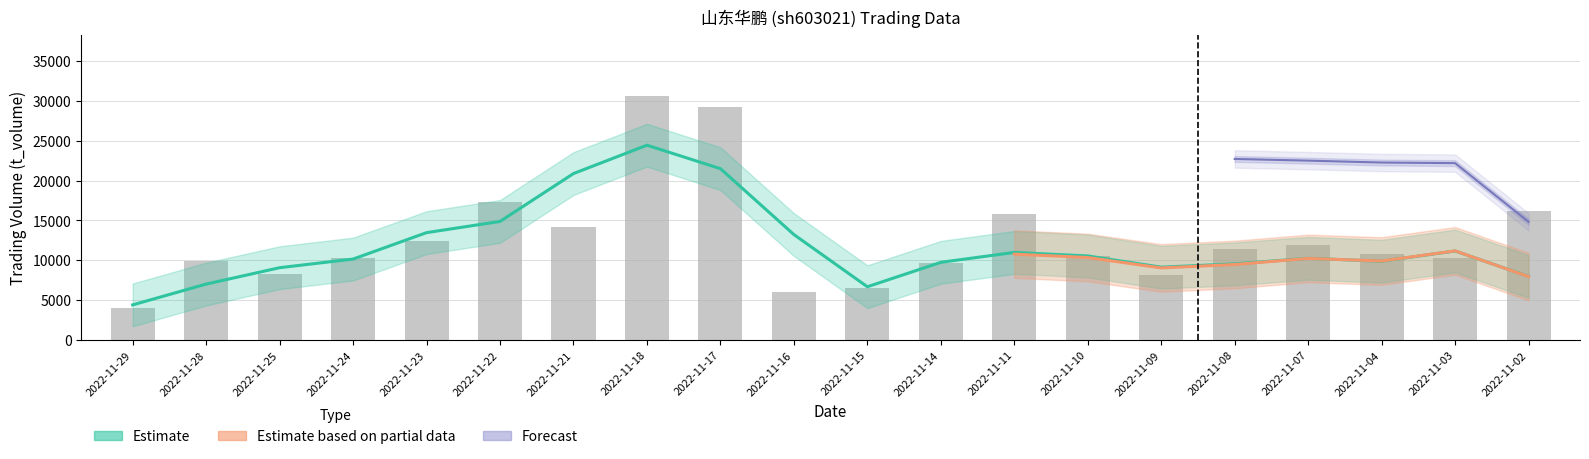

The value of t_change at 2022-11-04 is 1.9. True or false?

False